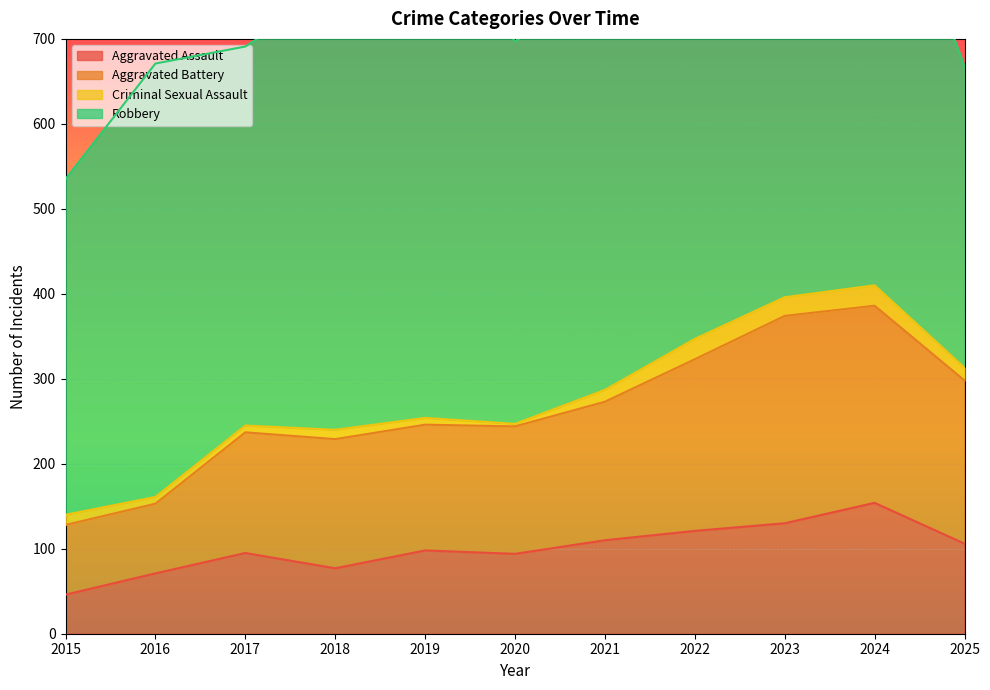

True or false: Aggravated Assault has more than 1 points higher than both neighbors.

True